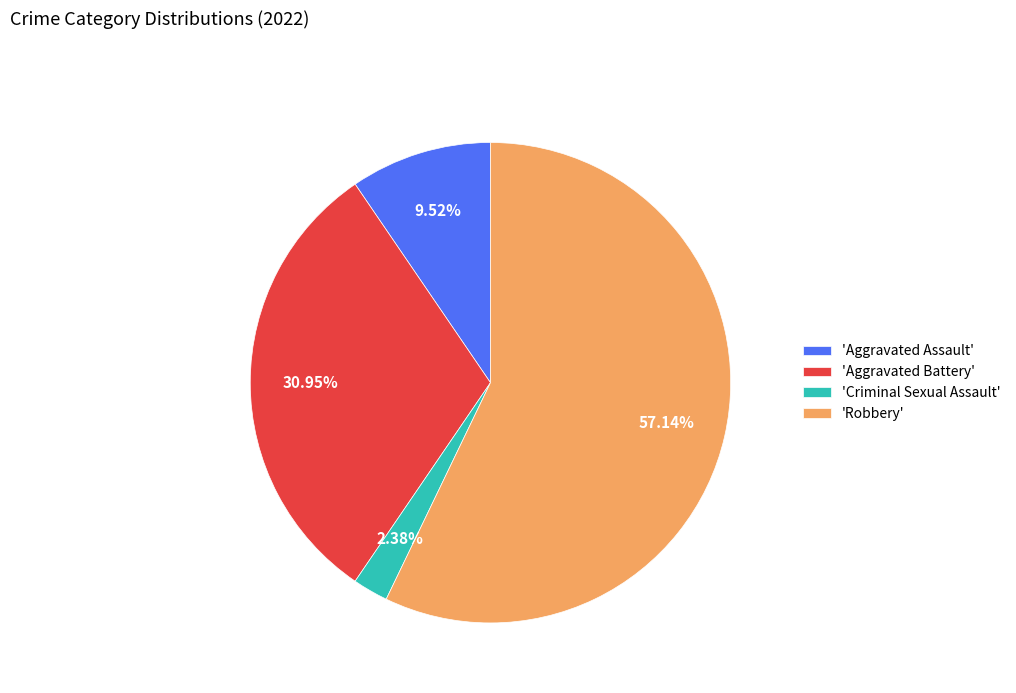

Which category has the biggest portion of the pie?

'Robbery'